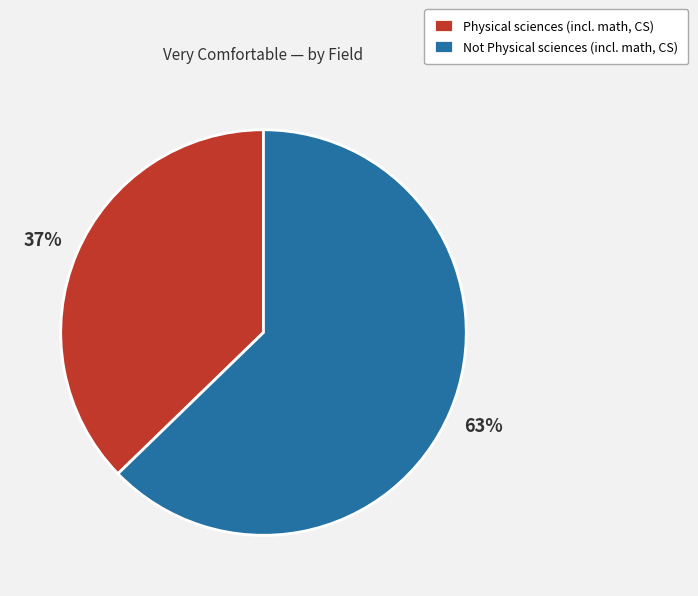

Is the sum of Not Physical sciences (incl. math, CS) and Physical sciences (incl. math, CS) greater than half?

Yes